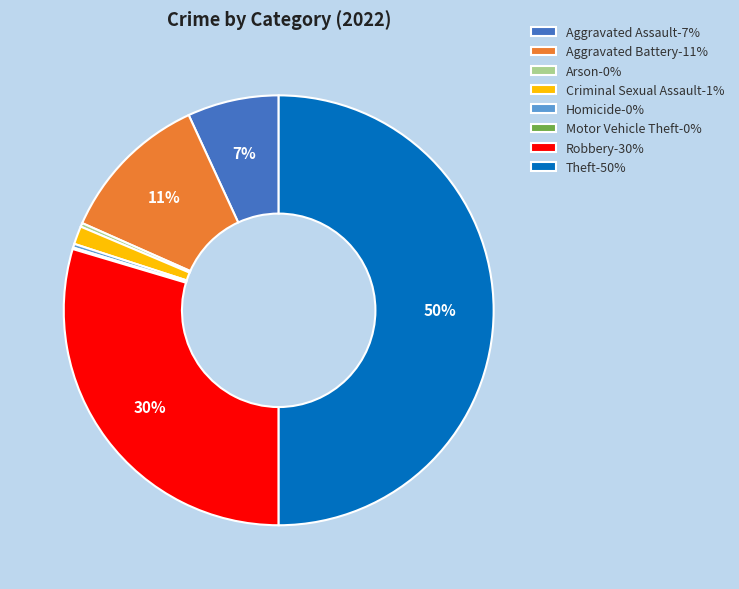

Is the sum of Criminal Sexual Assault-1% and Arson-0% greater than half?

No